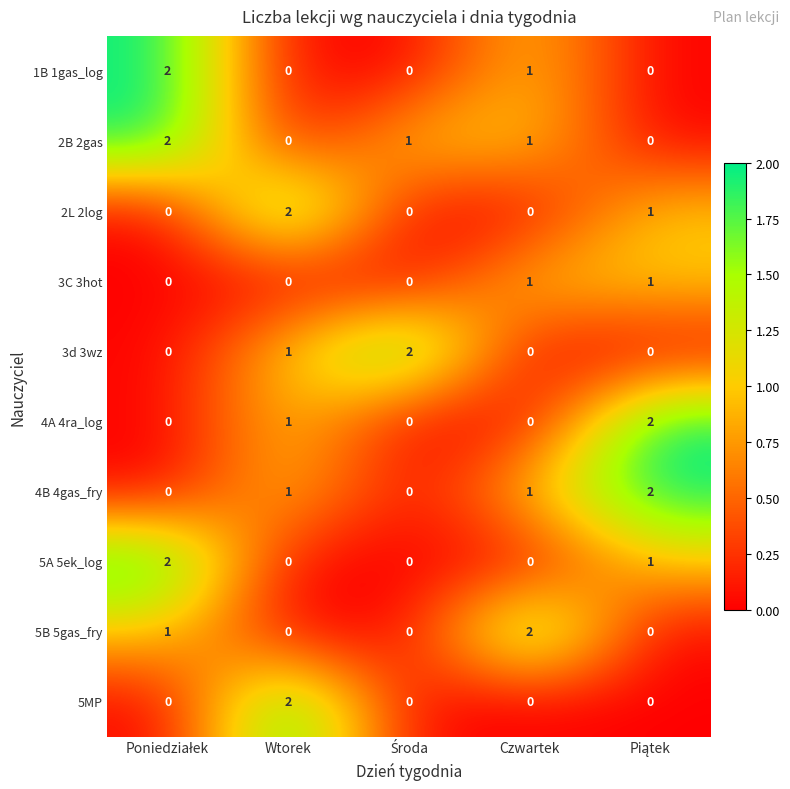

At how many categories does at least one series exceed 0?

5